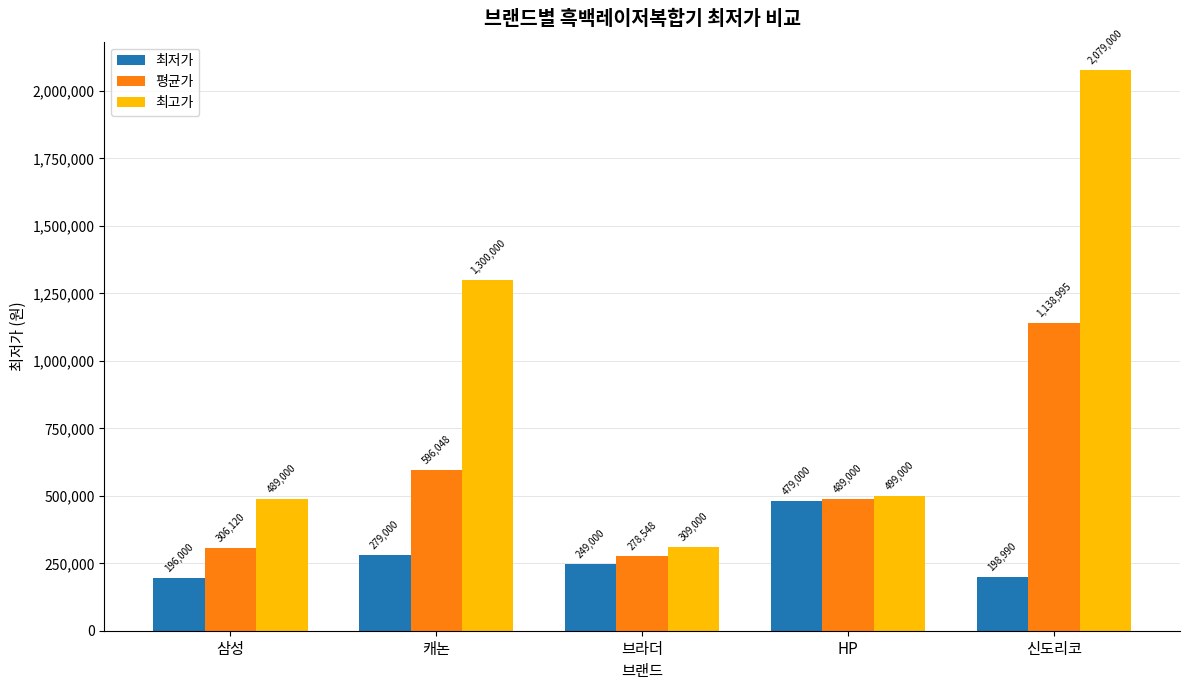

Are the bars grouped side by side (vs. stacked)?

Yes